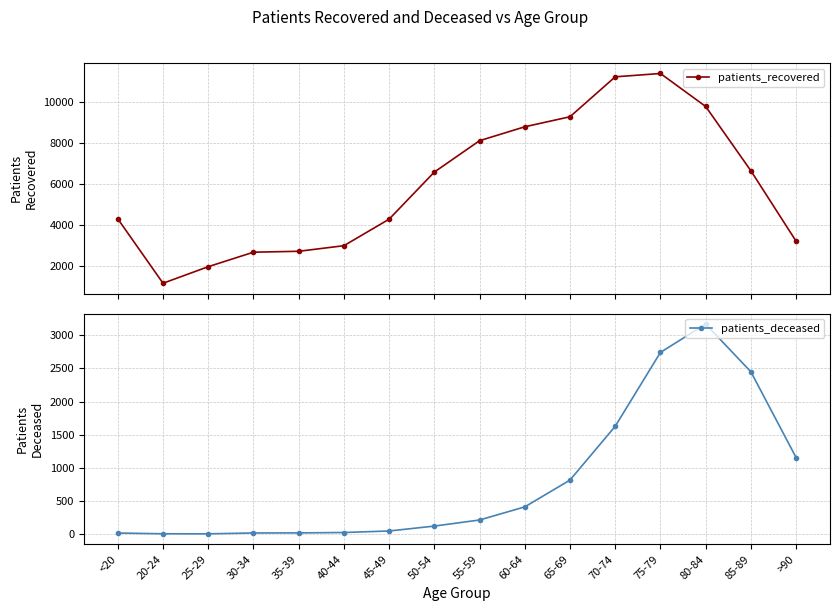

Does the chart display data point markers on the line(s)?

Yes